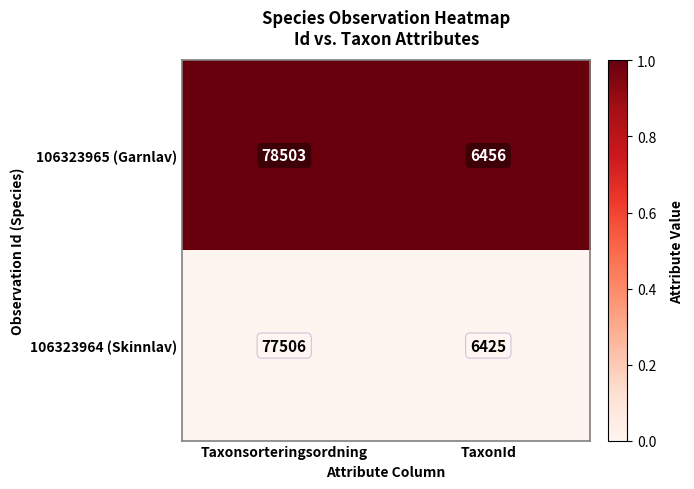

Which series has the widest spread of values?

106323965 (Garnlav)